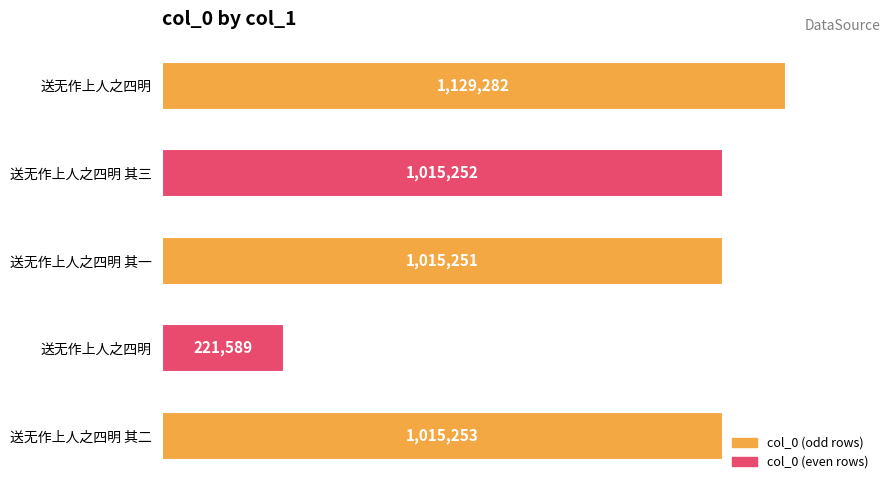

Are the bars horizontal?

Yes